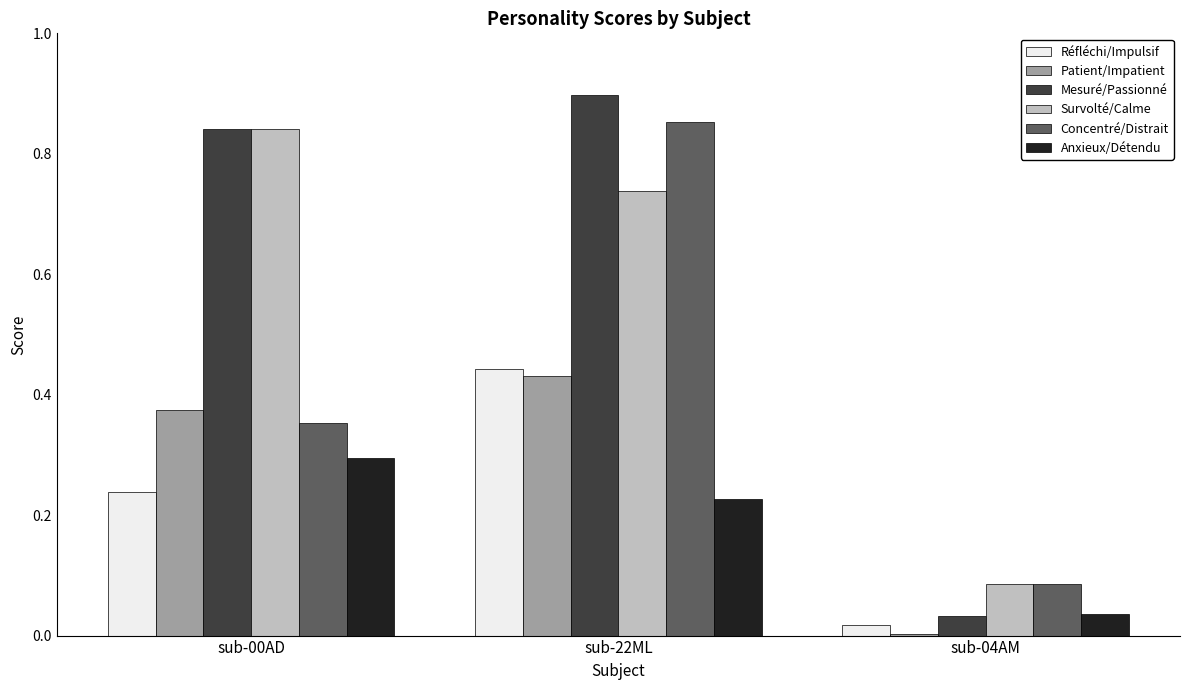

What is the sum of all Survolté/Calme values?

1.7